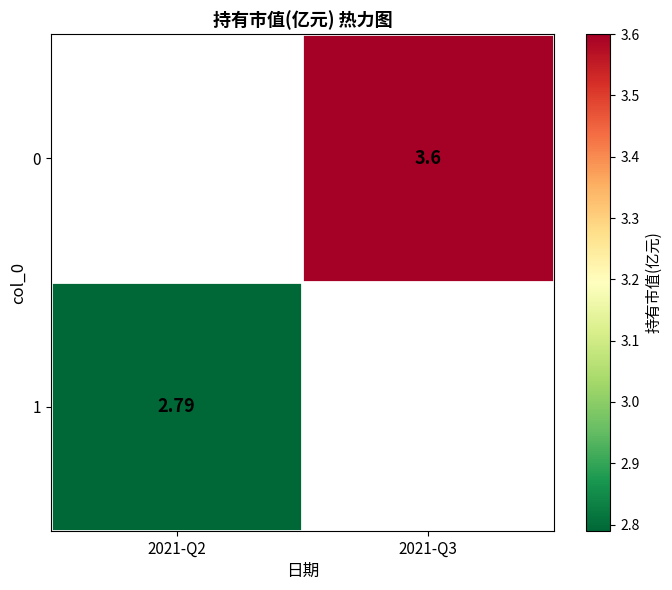

The value of 0 at 2021-Q3 is 3.6. True or false?

True